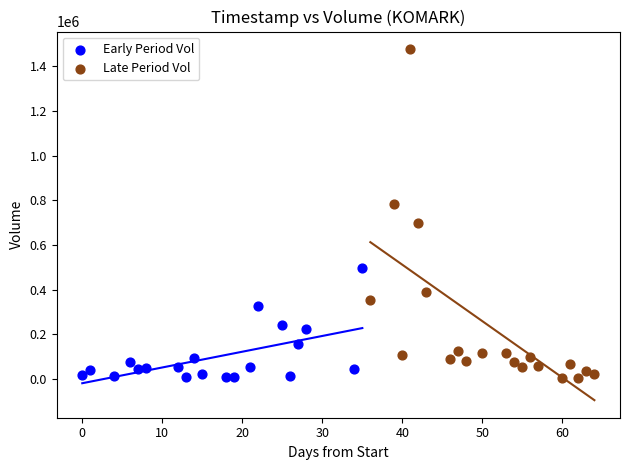

Which series has the largest Y range (max minus min)?

Late Period Vol